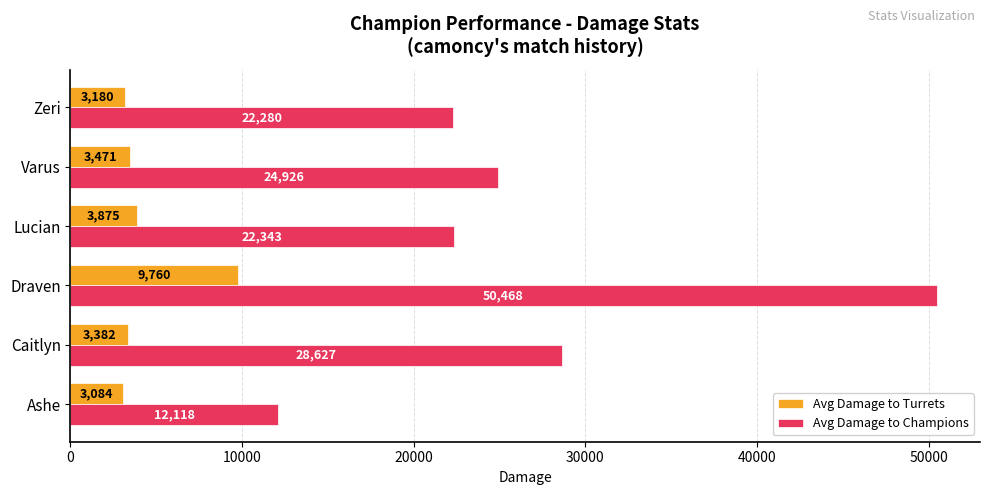

At which label is Avg Damage to Champions closest to 31292?

Caitlyn